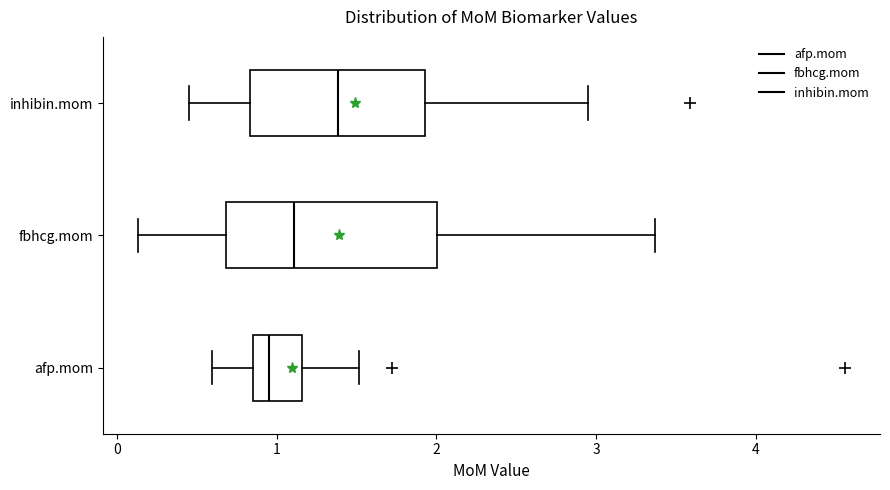

Reading bottom to top, read every box against the x-axis: the position of its median line, the range the box covers, and the ends of its whiskers. The values are not printed on the chart, so give them approximately, as read against the axis.

afp.mom: median 1.0, box 0.9 to 1.2, whiskers 0.6 to 1.5
fbhcg.mom: median 1.1, box 0.7 to 2.0, whiskers 0.1 to 3.4
inhibin.mom: median 1.4, box 0.8 to 1.9, whiskers 0.4 to 2.9